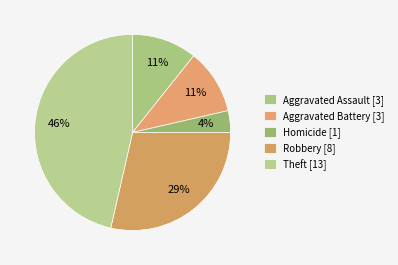

Which slice is the largest?

Theft